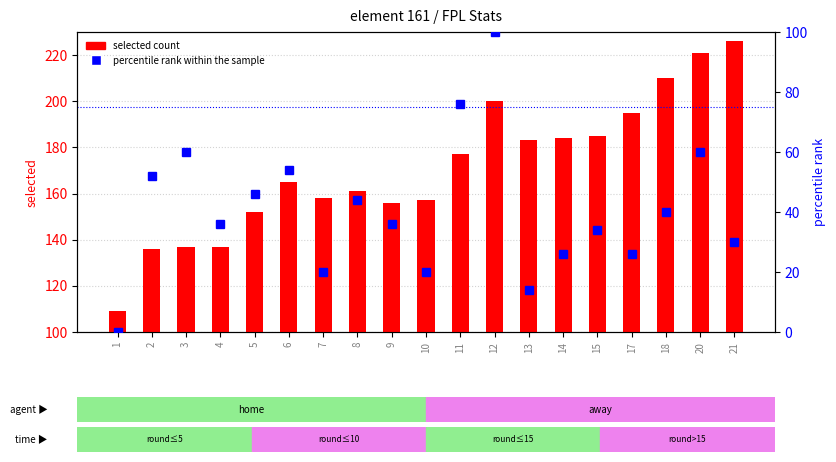

Reading left to right, what are all the values shown in this chart?

selected count: 109.0	136.0	137.0	137.0	152.0	165.0	158.0	161.0	156.0	157.0	177.0	200.0	183.0	184.0	185.0	195.0	210.0	221.0	226.0
percentile rank within the sample: 0.0	52.0	60.0	36.0	46.0	54.0	20.0	44.0	36.0	20.0	76.0	100.0	14.0	26.0	34.0	26.0	40.0	60.0	30.0